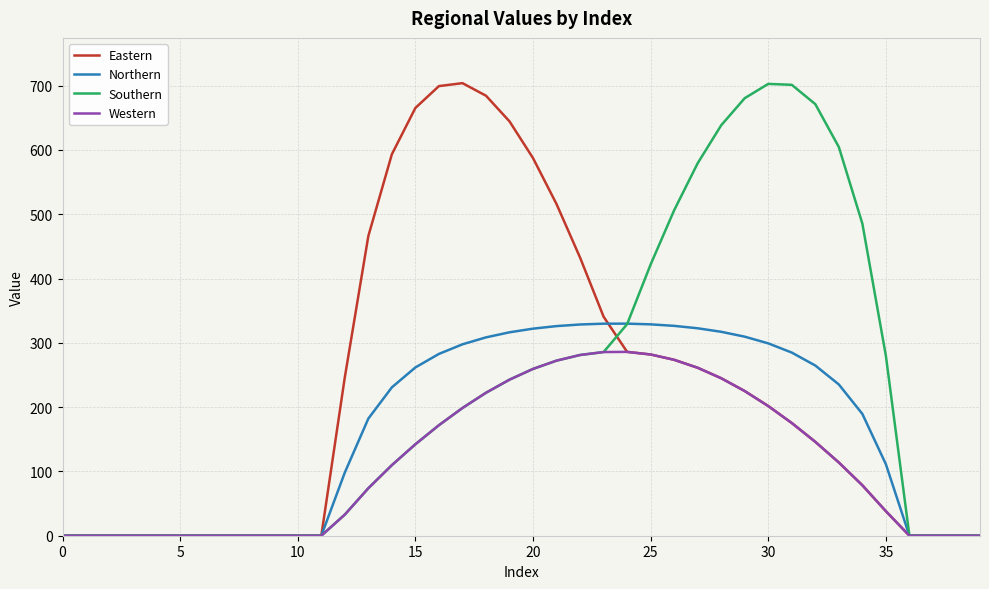

How many series are shown in this chart?

4